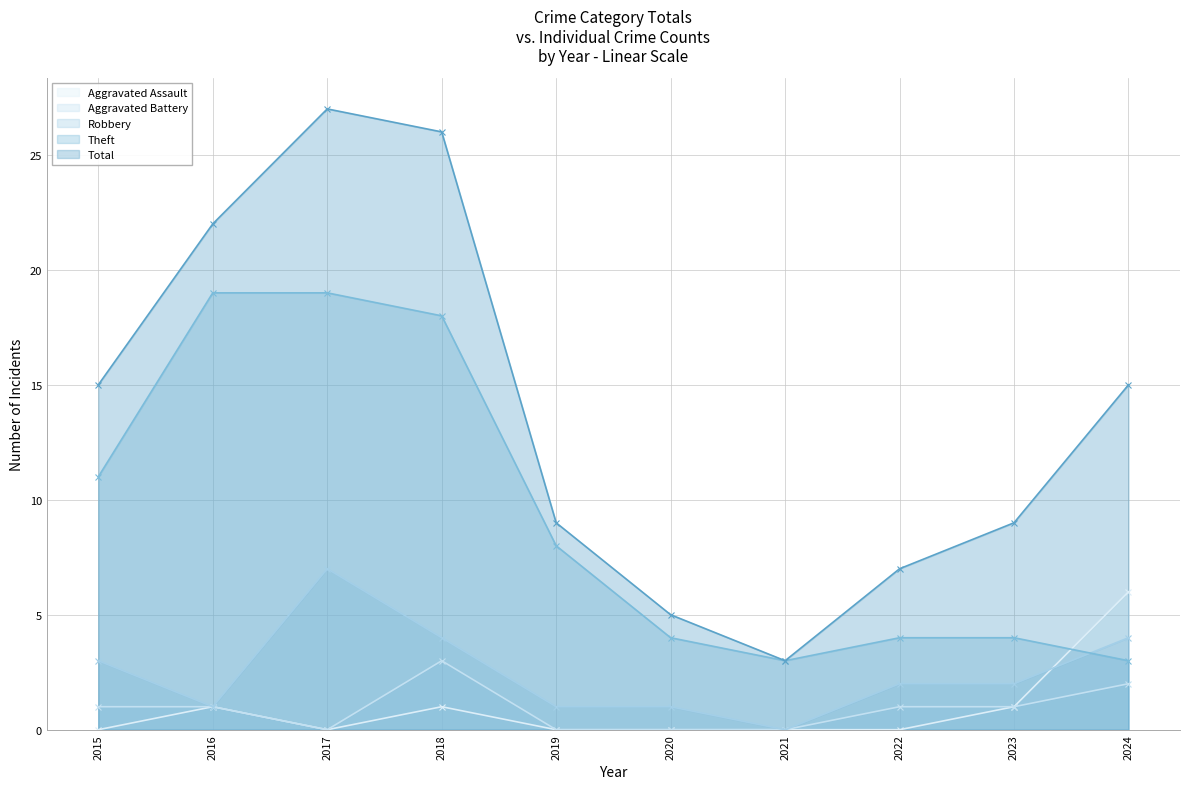

What are all the series names shown in the legend?

Aggravated Assault, Aggravated Battery, Robbery, Theft, Total